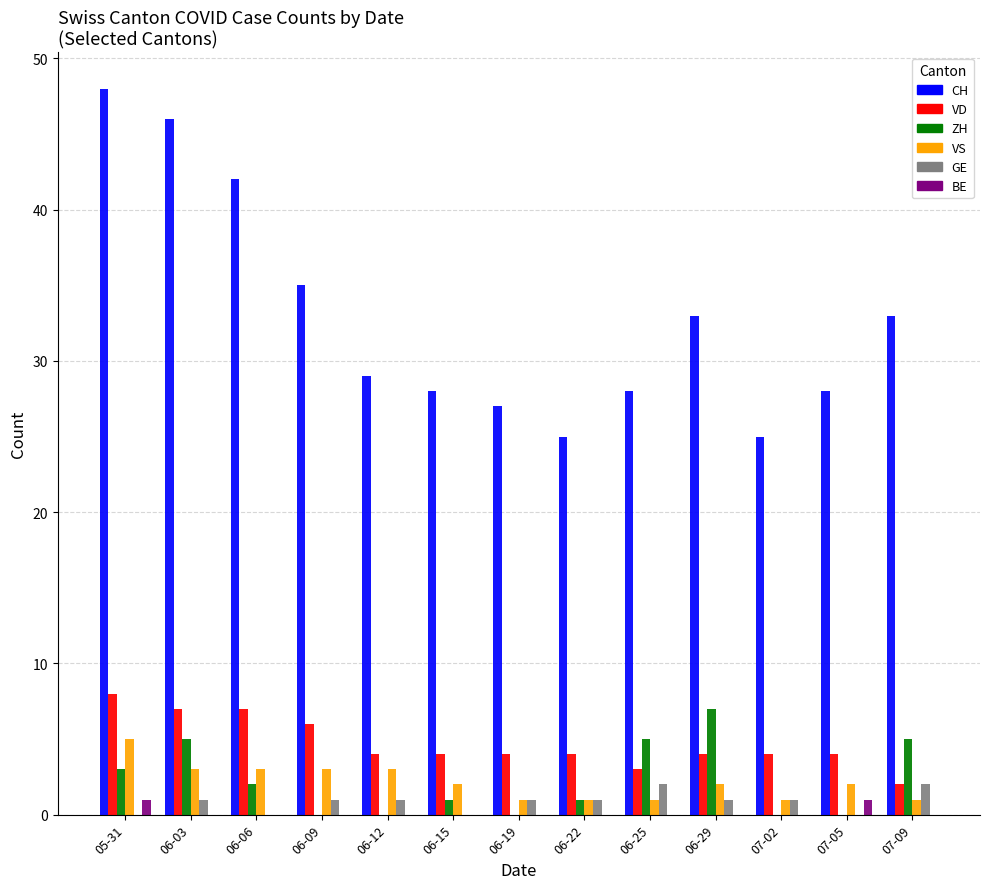

Read the VS value at 06-19.

1